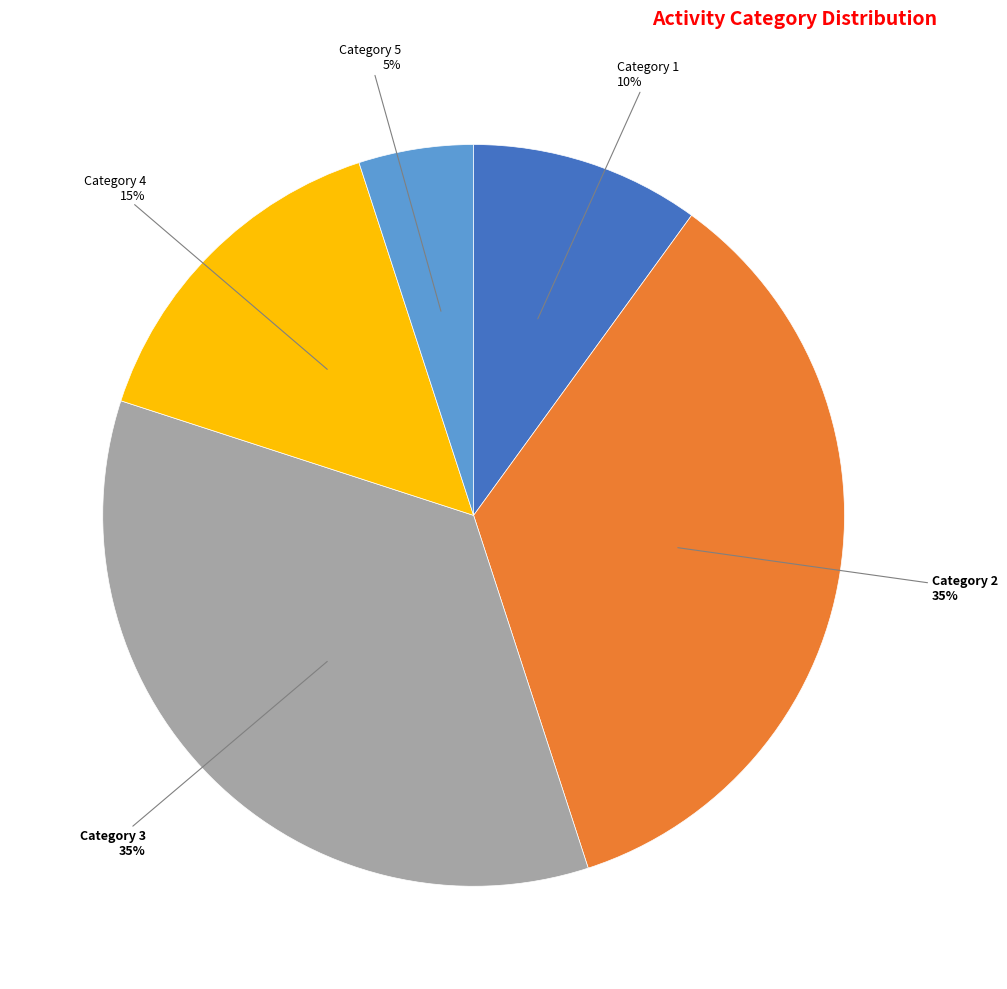

What is the ratio of the value at Category 4 to the value at Category 2?

0.4